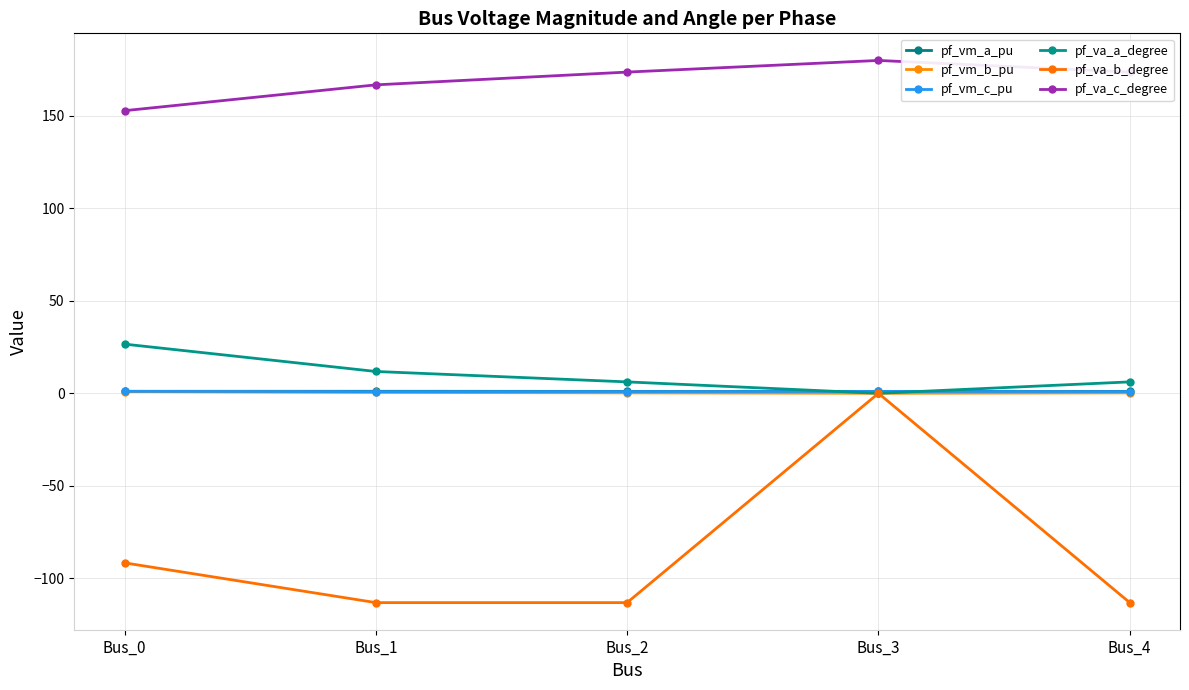

How many lines are shown in the chart?

6